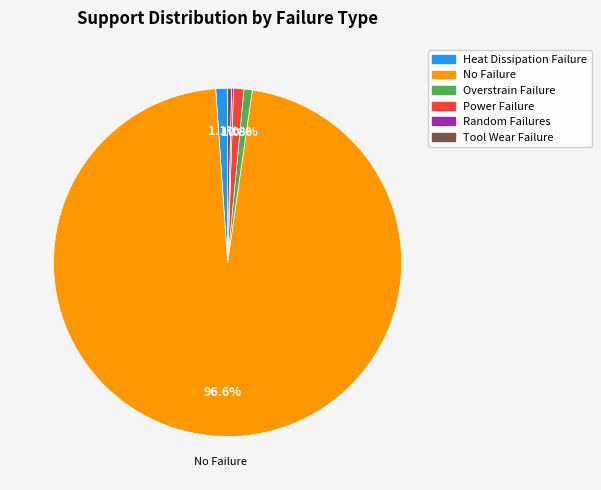

Which has a higher value, Power Failure or Tool Wear Failure?

Power Failure